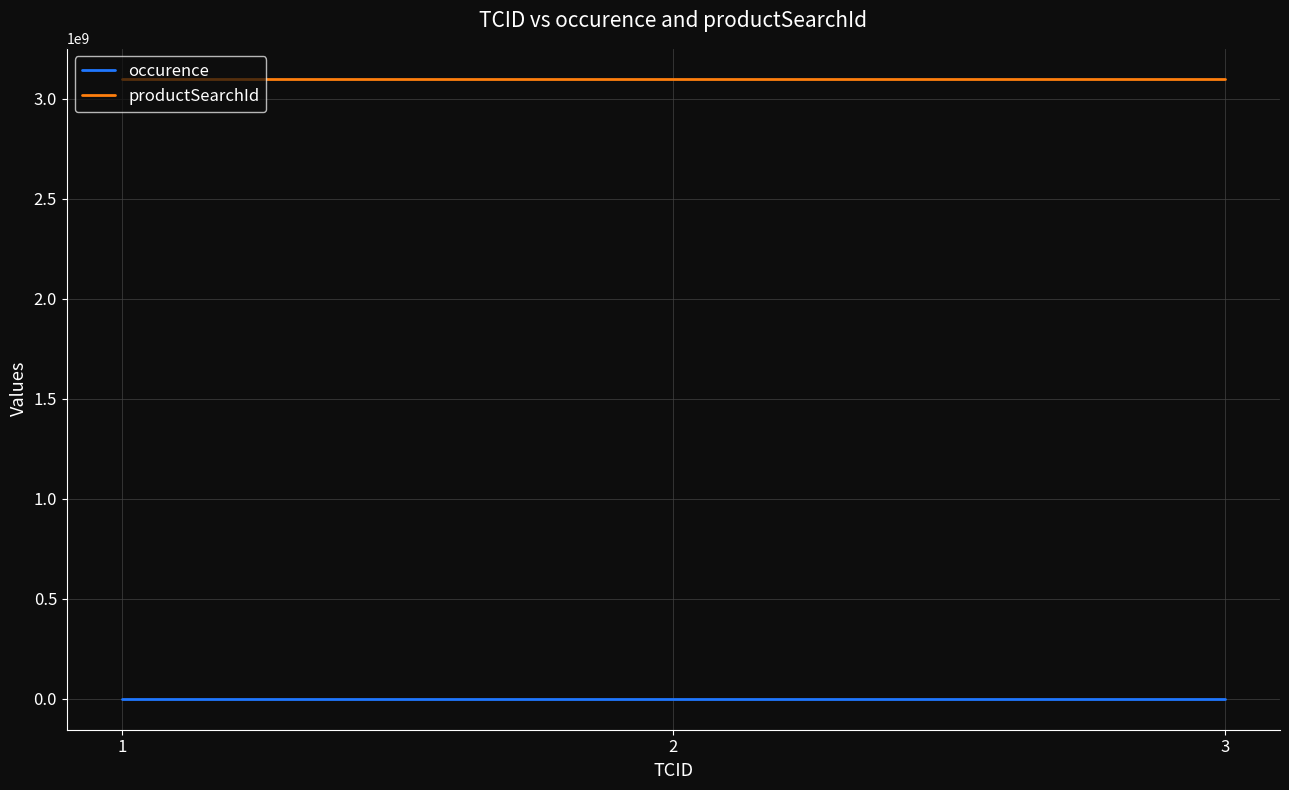

What are all the series names shown in the legend?

occurence, productSearchId